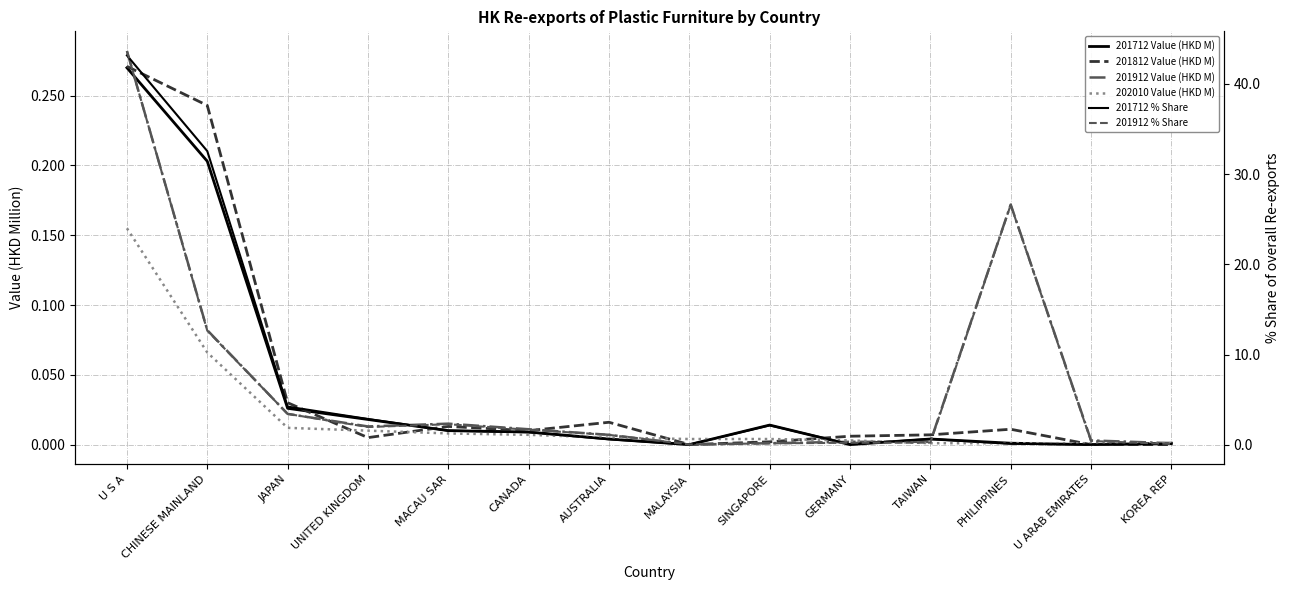

Which series has the largest total across all categories?

201912 % Share